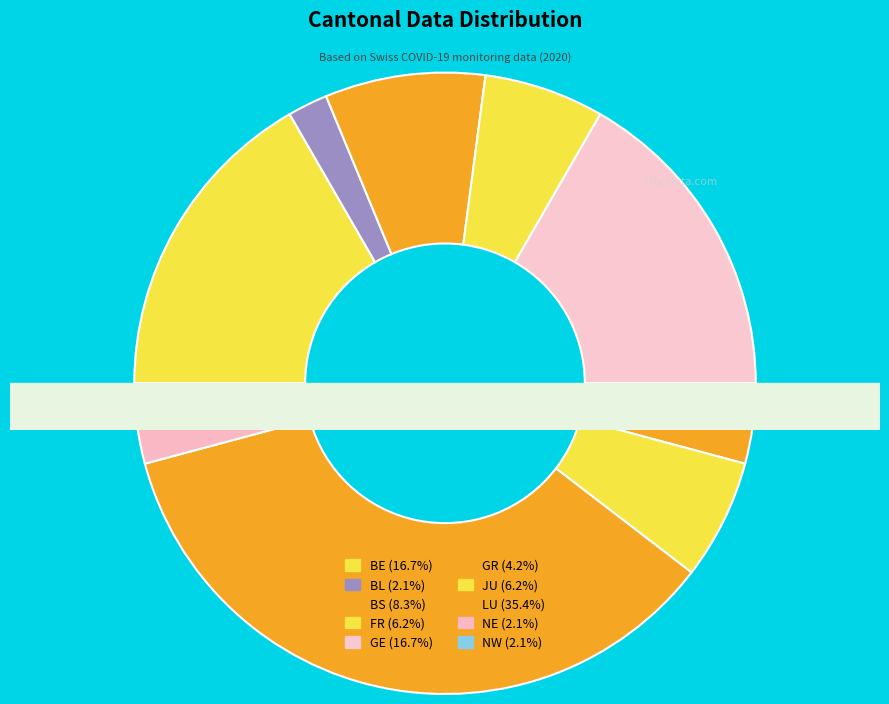

Is the sum of FR and NW greater than half?

No